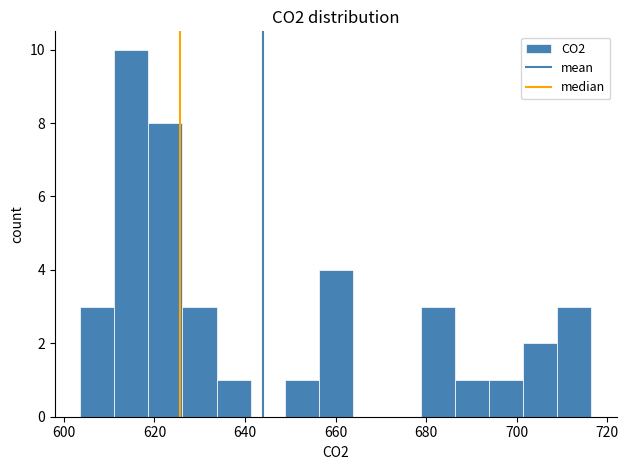

Read against the x-axis, roughly where is the centre of the tallest bar?

614